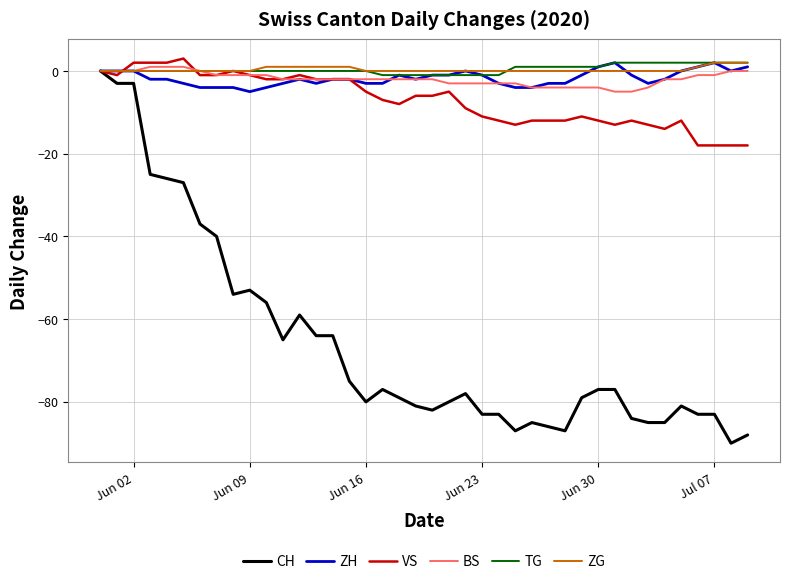

What is the greatest value displayed?

3